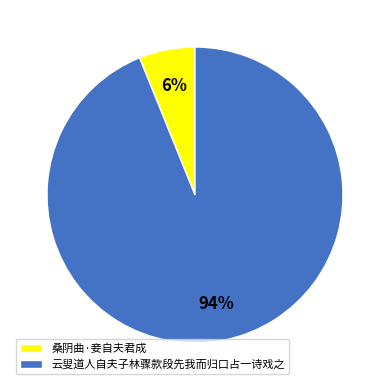

What is the majority slice?

云叟道人自夫子林骤款段先我而归口占一诗戏之